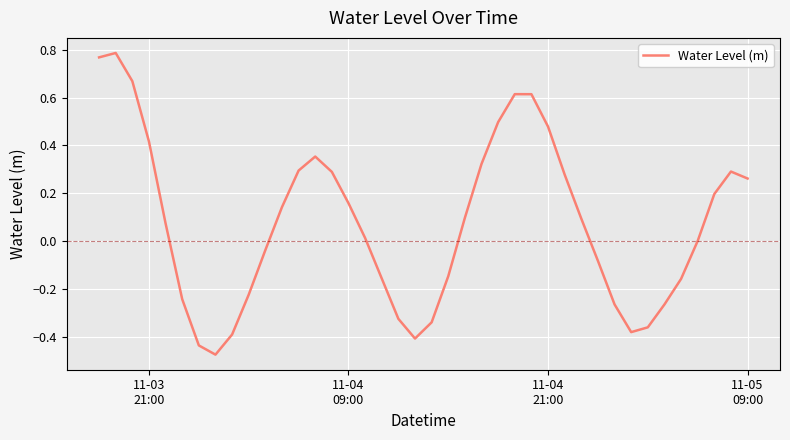

What is the difference between the maximum and minimum values?

1.3